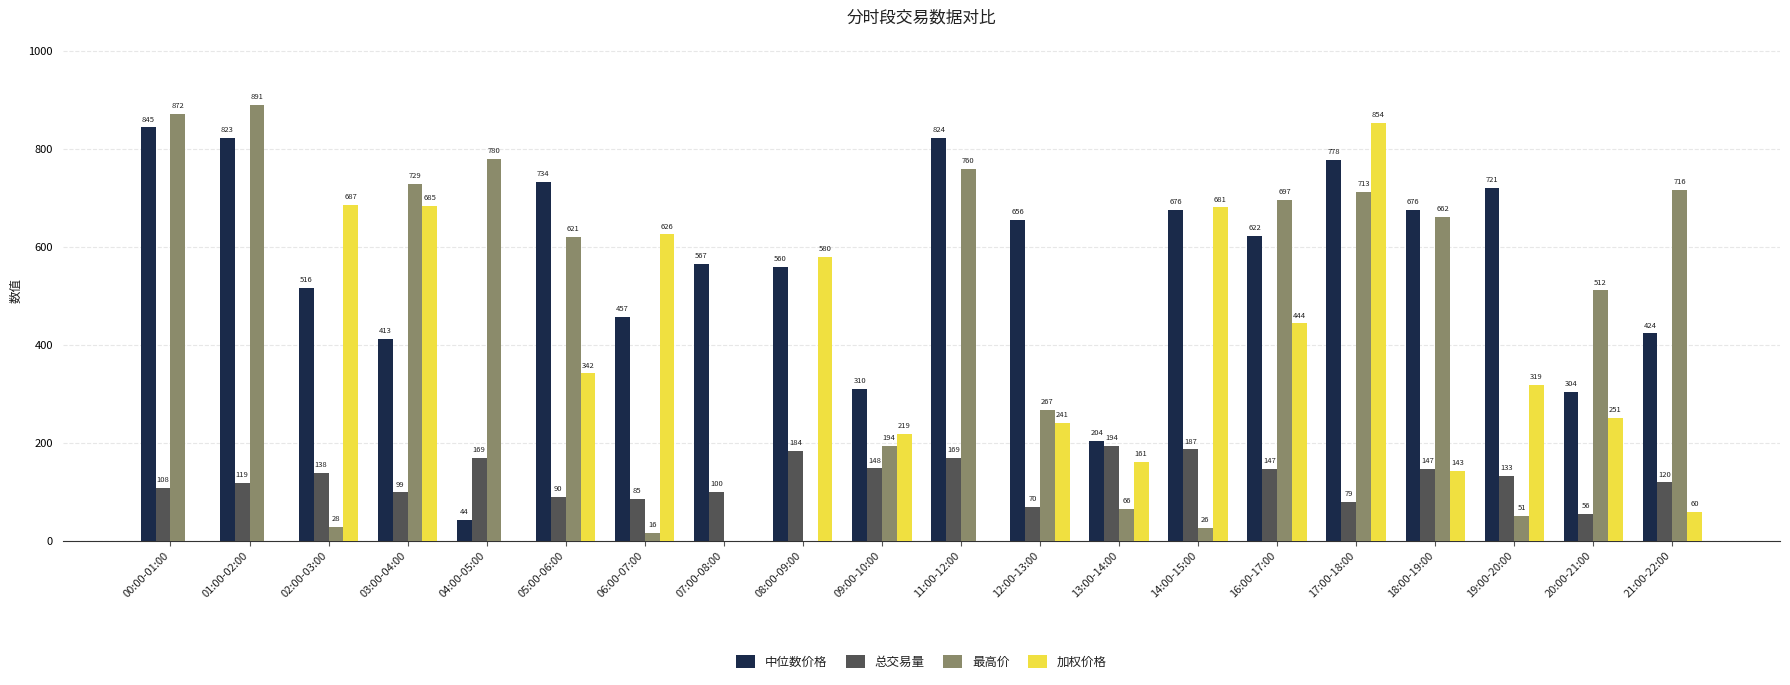

What is the approximate value of 中位数价格 at 11:00-12:00?

823.8